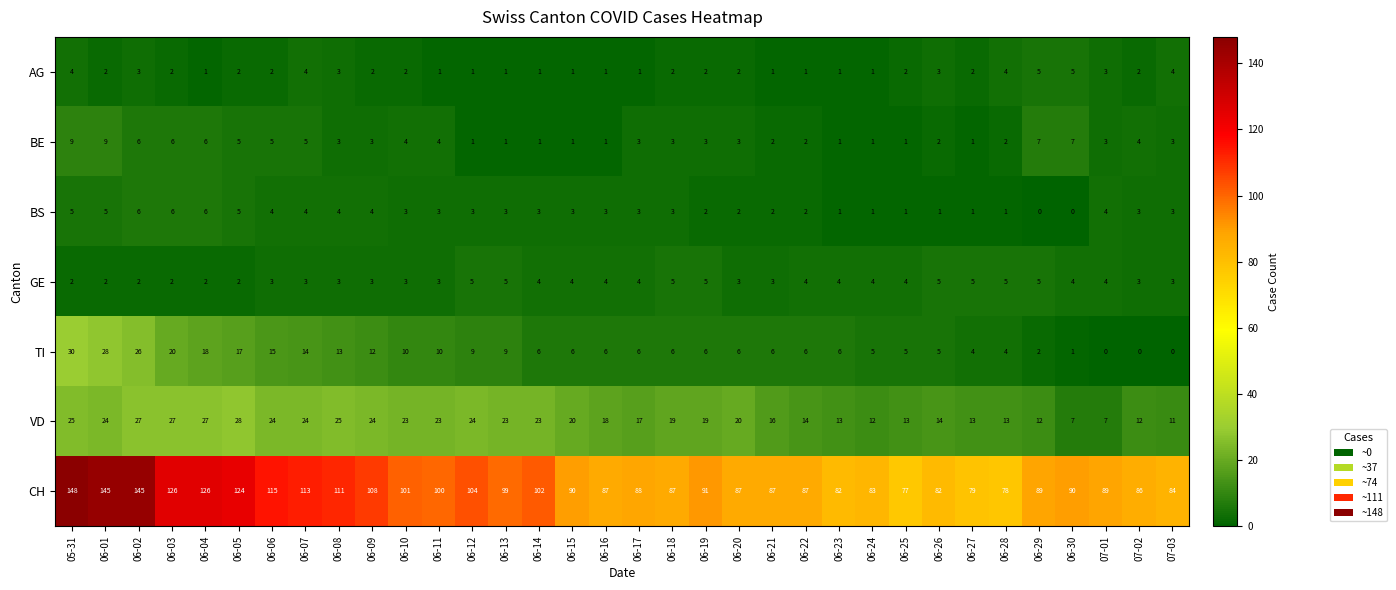

What is the sum of all CH values?

3390